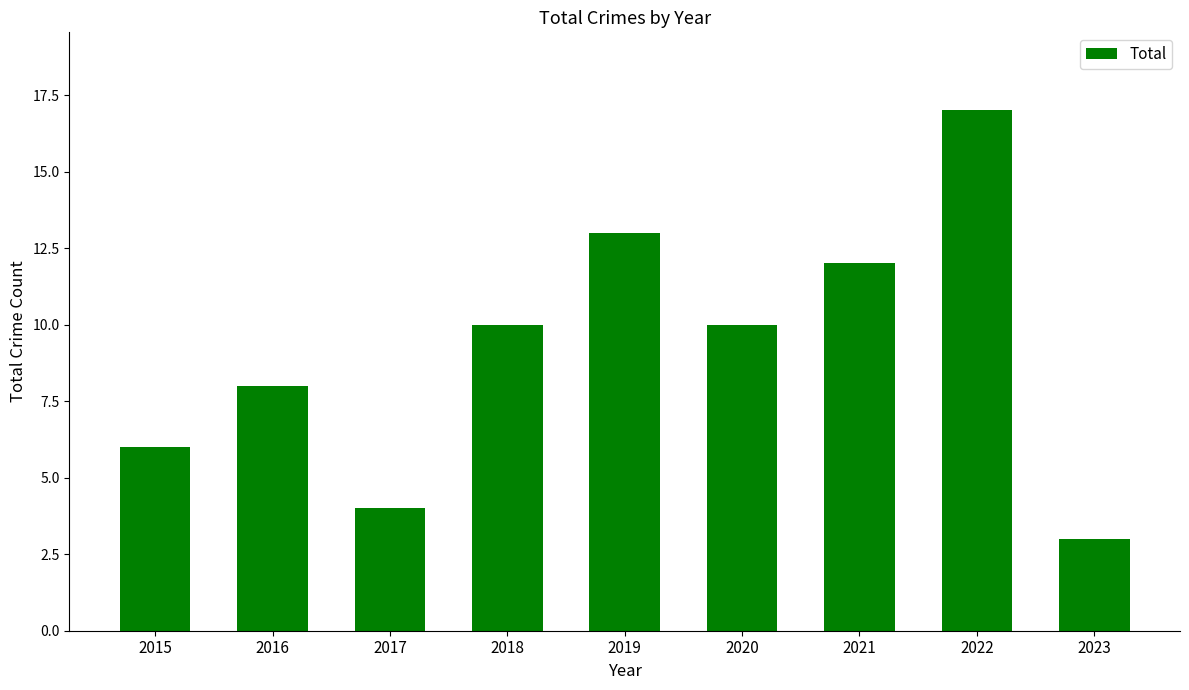

How many bars are there in total?

9